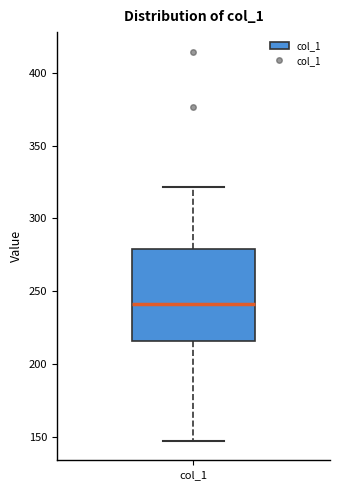

Where is the upper edge of the box for col_1 on the y-axis? The values are not printed on the chart, so give them approximately, as read against the axis.

280